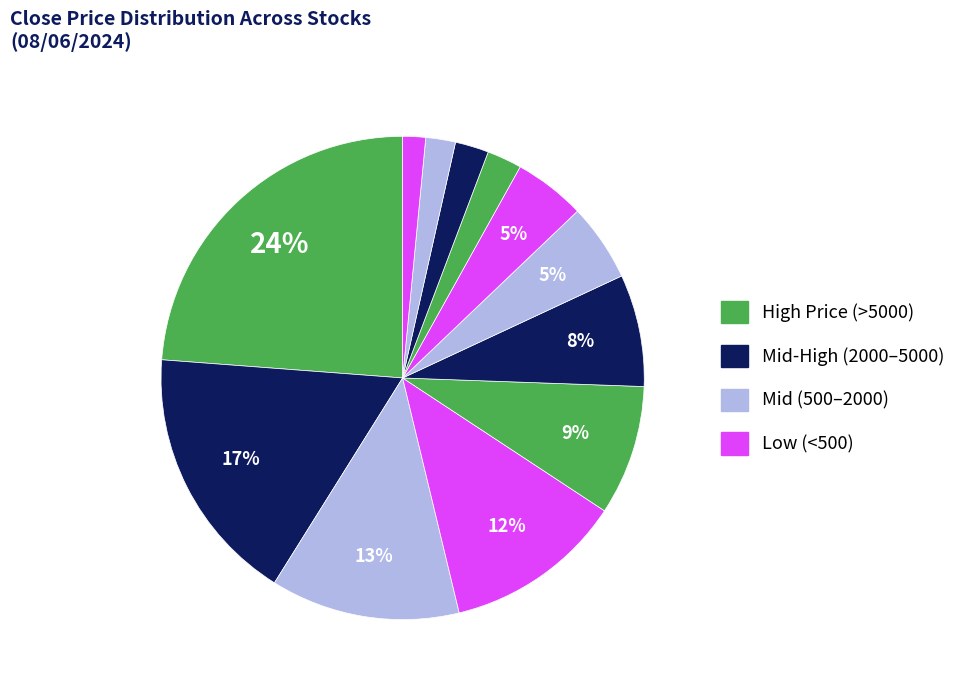

How many segments does this pie chart have?

12